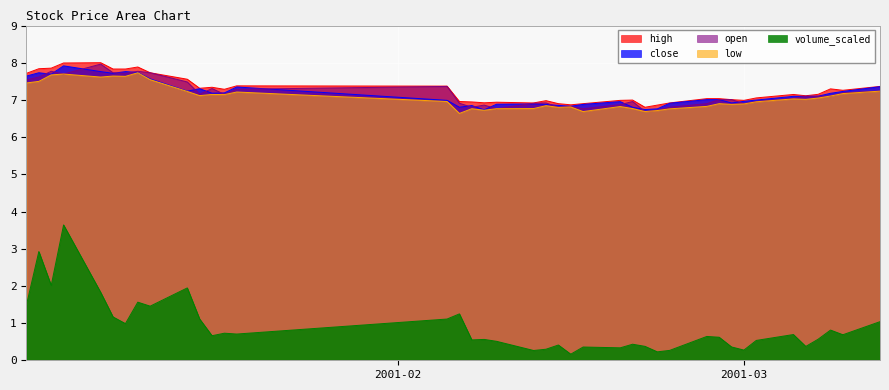

What is the lowest value of the open series?

6.7